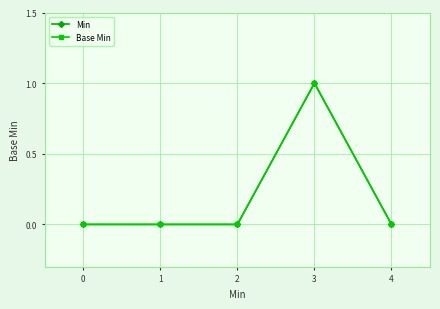

True or false: Min has more than 0 points higher than both neighbors.

True